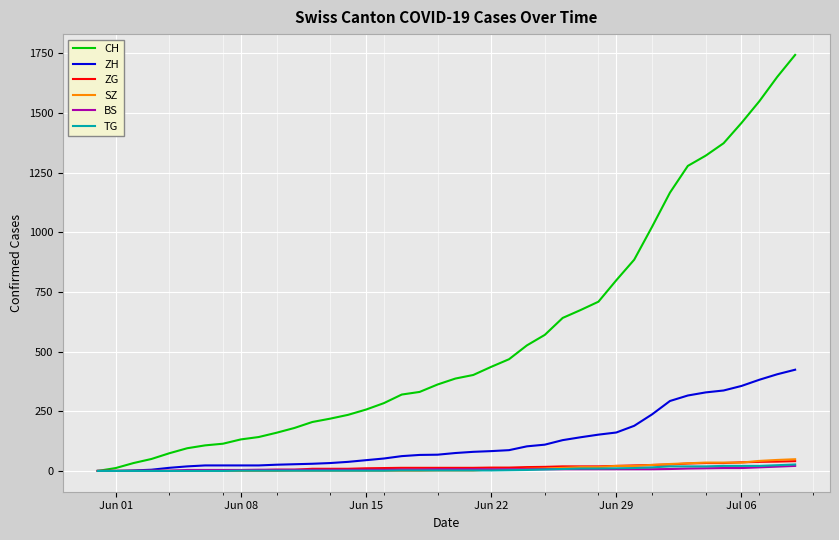

After their last crossing, which series has the higher values: ZG or SZ?

SZ